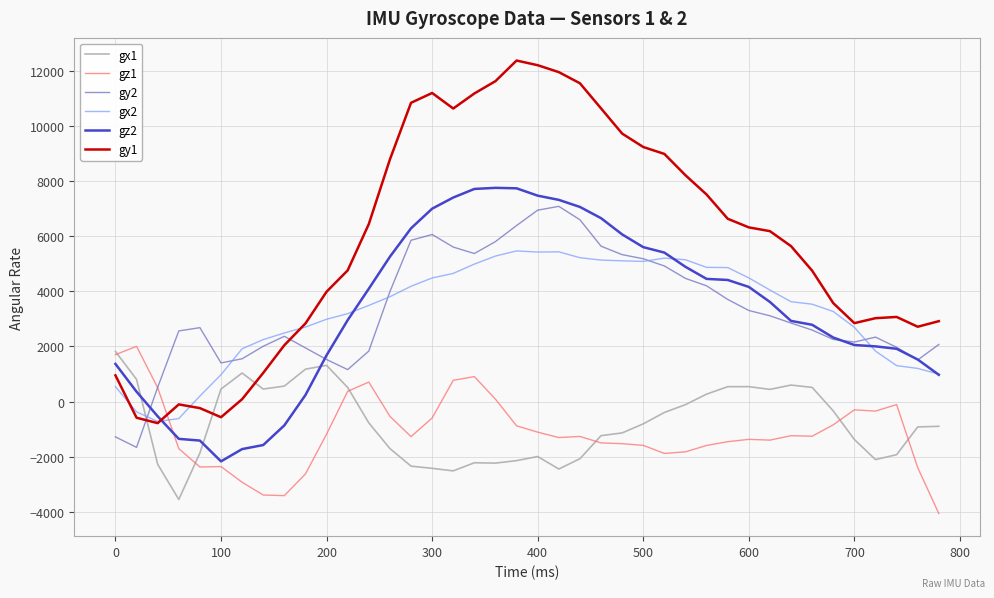

Which series has the largest total across all categories?

gy1